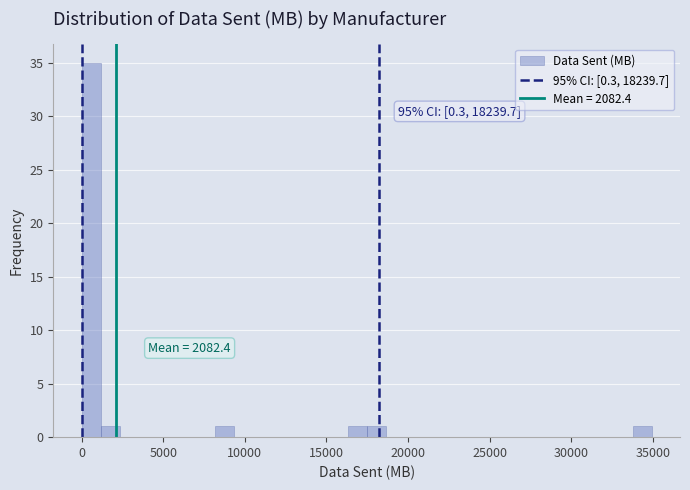

Around what value on the x-axis is the tallest bar? Give the approximate position of its centre, as read against the axis.

500